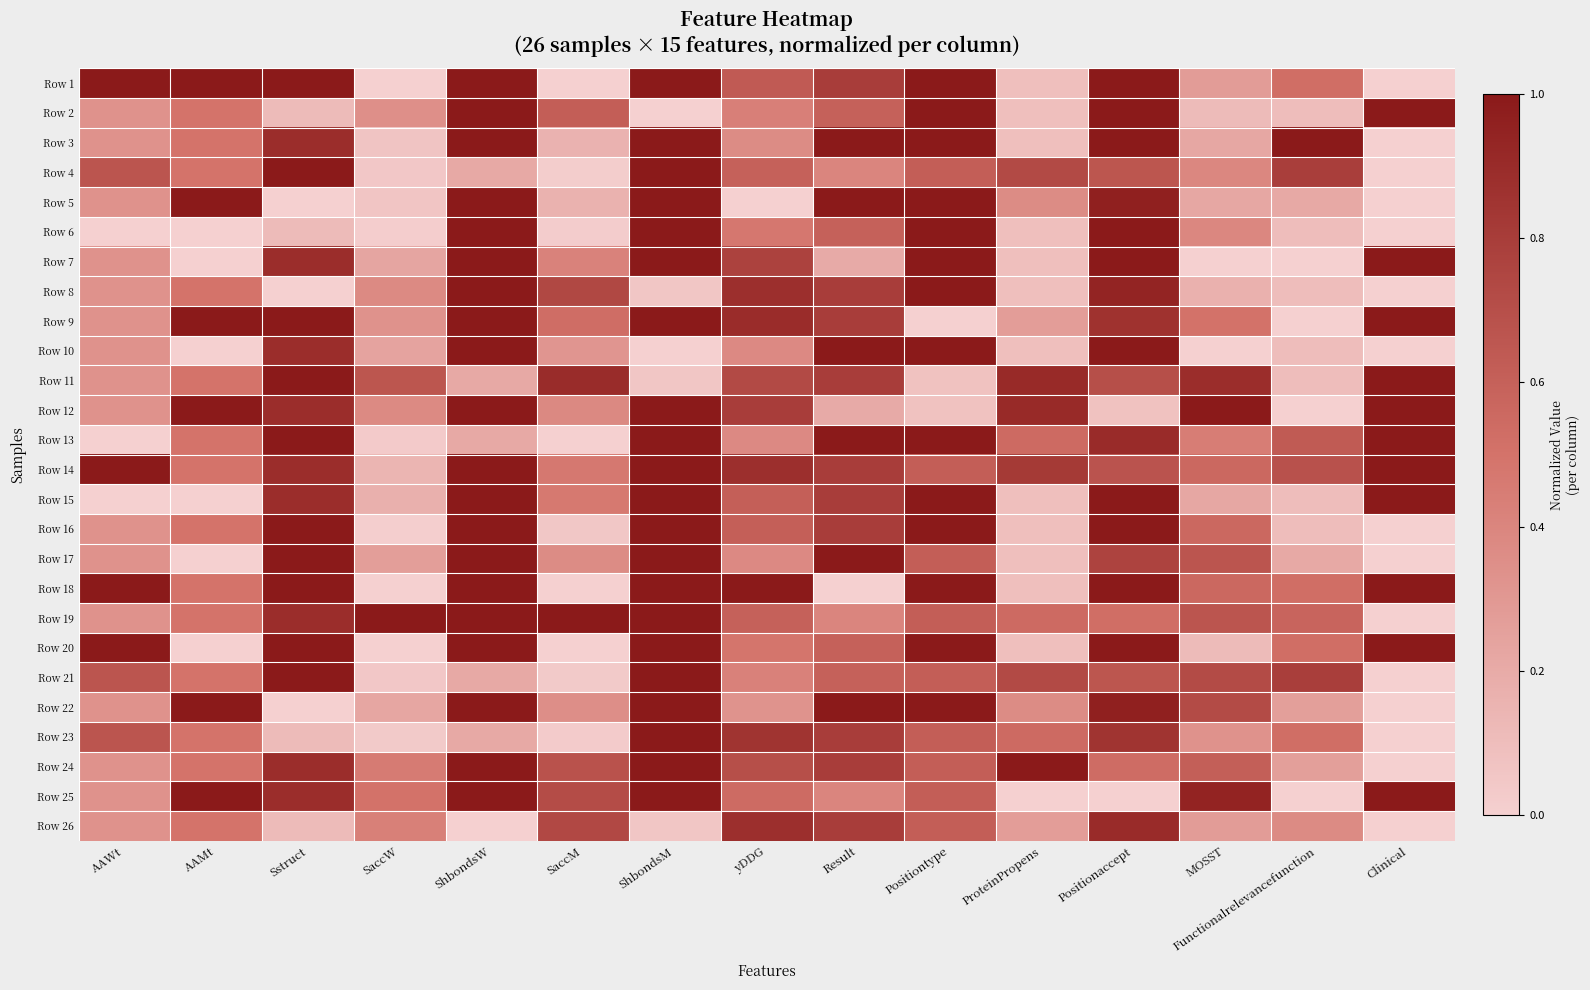

How many series are shown in this chart?

26